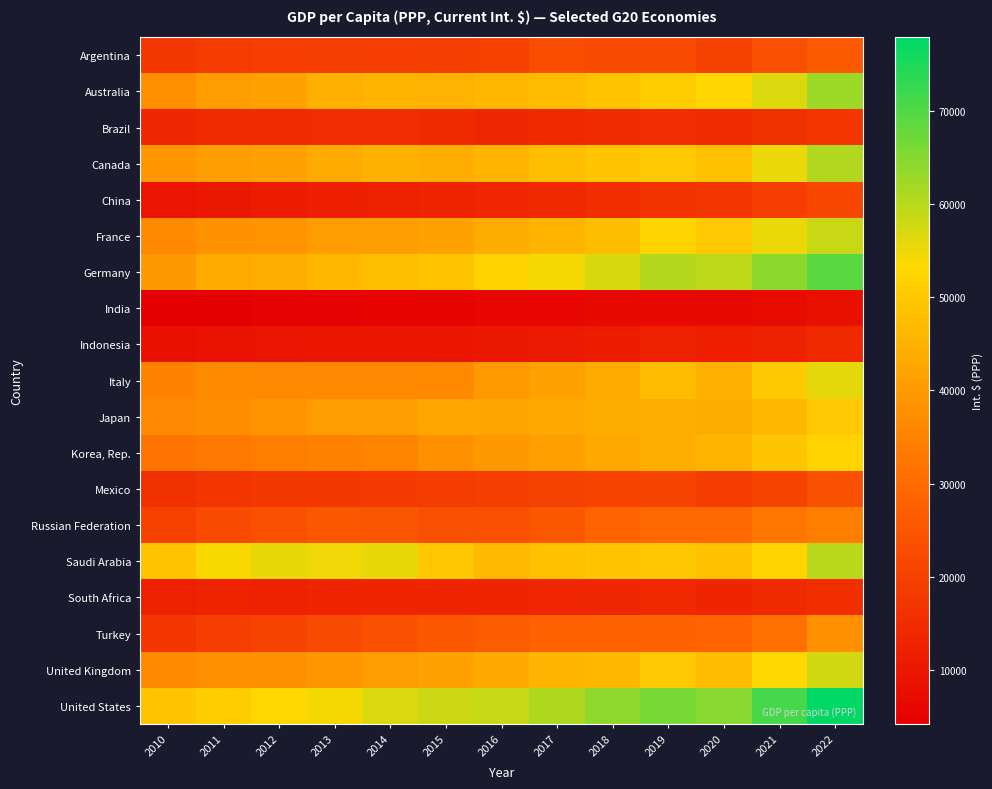

At 2016, list the series in order from largest to smallest.

United States, Germany, Saudi Arabia, Australia, Canada, France, United Kingdom, Japan, Italy, Korea, Rep., Turkey, Russian Federation, Argentina, Mexico, Brazil, China, South Africa, Indonesia, India